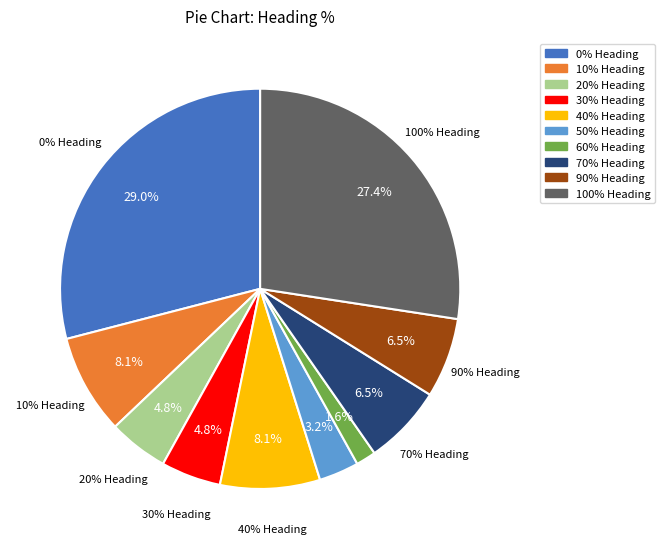

The 90% Heading slice represents 1% of the pie. True or false?

False